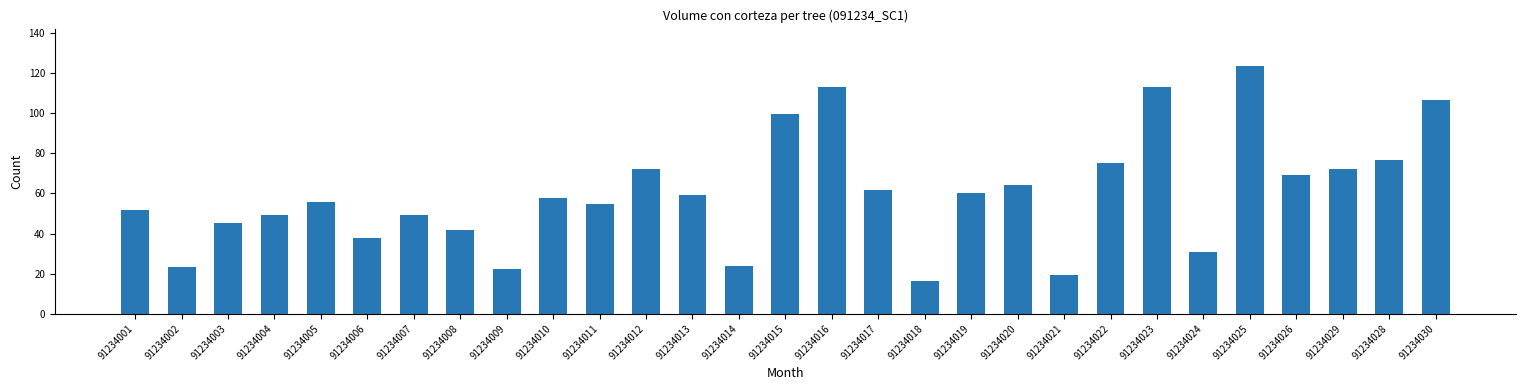

What is the change in value from 91234016 to 91234028?

-36.3